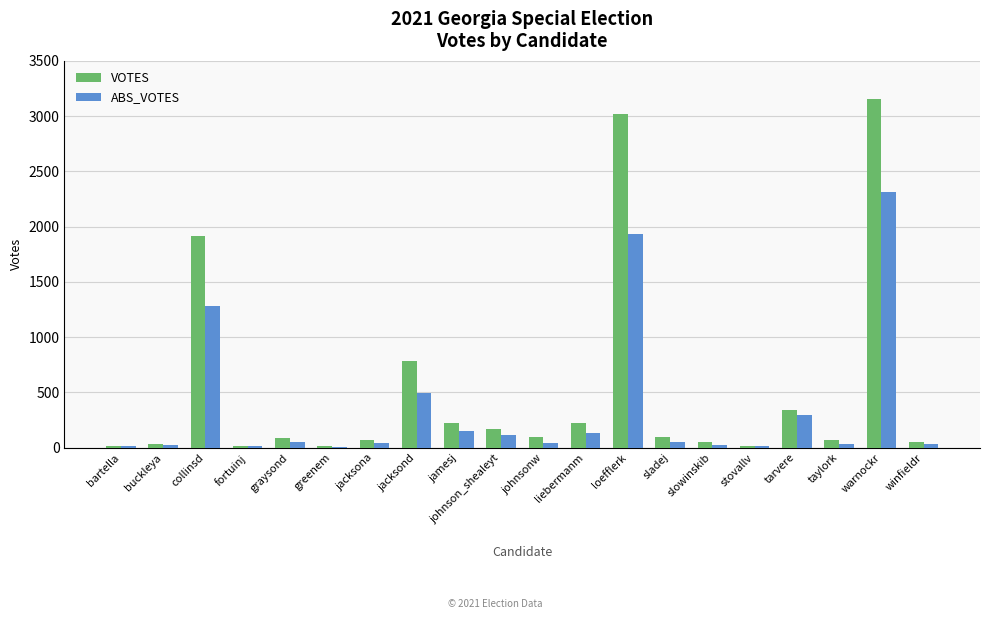

What is the total value across all series at warnockr?

5468